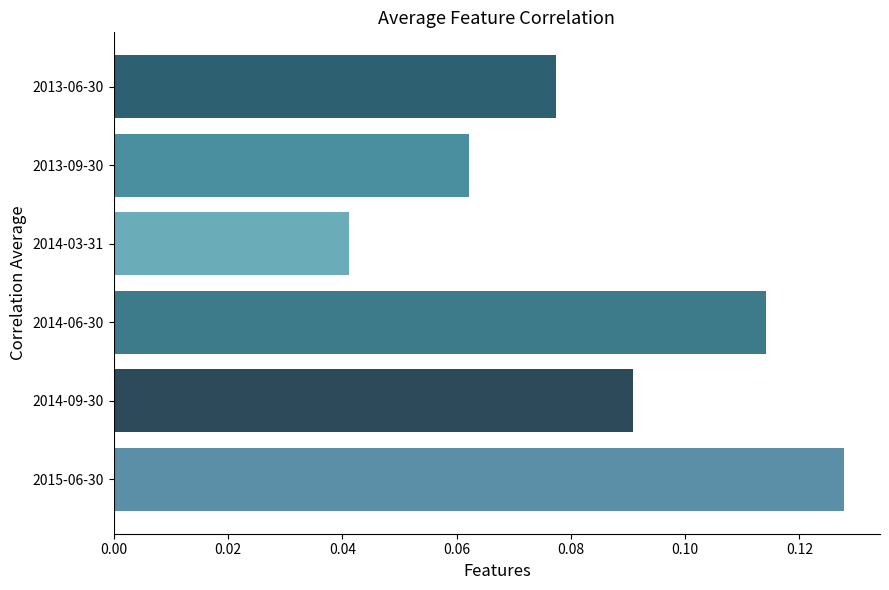

Is it true that the value at 2014-06-30 is 0.2?

False